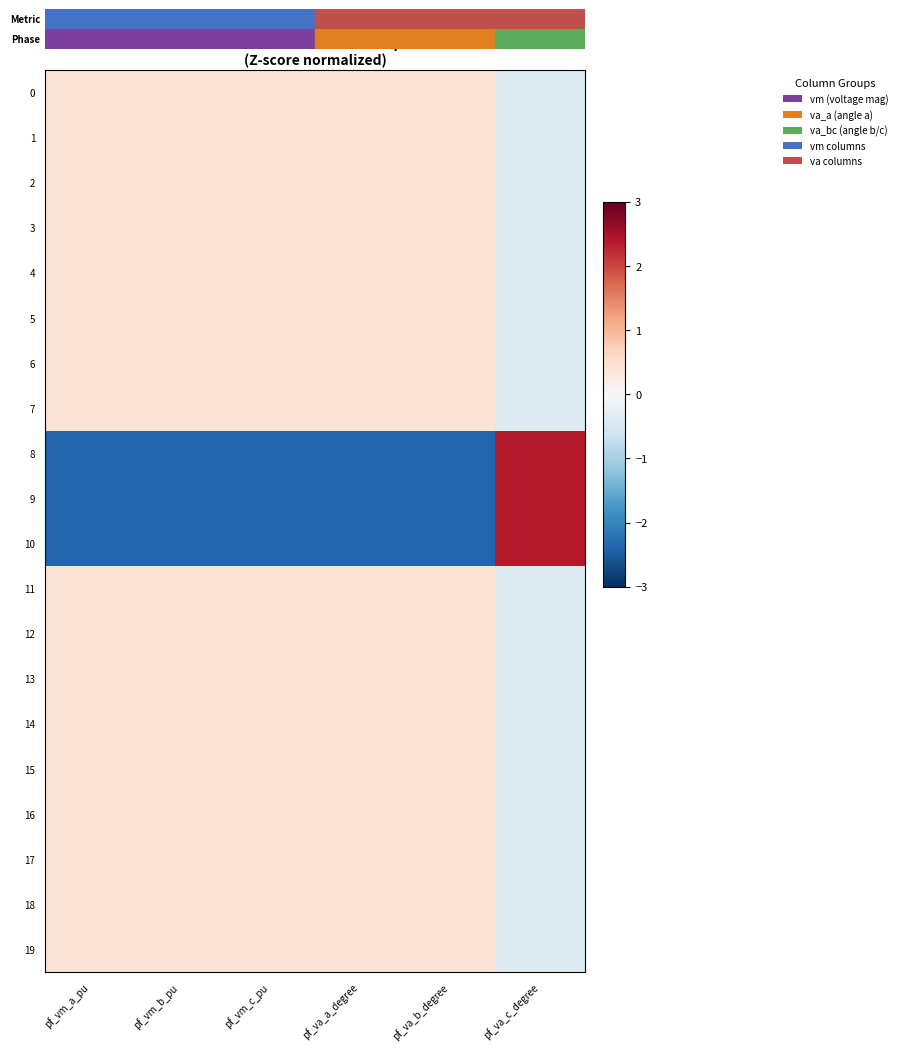

Reading left to right, what are all the values shown in this chart?

0: pf_vm_a_pu=0.4	pf_vm_b_pu=0.4	pf_vm_c_pu=0.4	pf_va_a_degree=0.4	pf_va_b_degree=0.4	pf_va_c_degree=-0.4
1: pf_vm_a_pu=0.4	pf_vm_b_pu=0.4	pf_vm_c_pu=0.4	pf_va_a_degree=0.4	pf_va_b_degree=0.4	pf_va_c_degree=-0.4
2: pf_vm_a_pu=0.4	pf_vm_b_pu=0.4	pf_vm_c_pu=0.4	pf_va_a_degree=0.4	pf_va_b_degree=0.4	pf_va_c_degree=-0.4
3: pf_vm_a_pu=0.4	pf_vm_b_pu=0.4	pf_vm_c_pu=0.4	pf_va_a_degree=0.4	pf_va_b_degree=0.4	pf_va_c_degree=-0.4
4: pf_vm_a_pu=0.4	pf_vm_b_pu=0.4	pf_vm_c_pu=0.4	pf_va_a_degree=0.4	pf_va_b_degree=0.4	pf_va_c_degree=-0.4
5: pf_vm_a_pu=0.4	pf_vm_b_pu=0.4	pf_vm_c_pu=0.4	pf_va_a_degree=0.4	pf_va_b_degree=0.4	pf_va_c_degree=-0.4
6: pf_vm_a_pu=0.4	pf_vm_b_pu=0.4	pf_vm_c_pu=0.4	pf_va_a_degree=0.4	pf_va_b_degree=0.4	pf_va_c_degree=-0.4
7: pf_vm_a_pu=0.4	pf_vm_b_pu=0.4	pf_vm_c_pu=0.4	pf_va_a_degree=0.4	pf_va_b_degree=0.4	pf_va_c_degree=-0.4
8: pf_vm_a_pu=-2.4	pf_vm_b_pu=-2.4	pf_vm_c_pu=-2.4	pf_va_a_degree=-2.4	pf_va_b_degree=-2.4	pf_va_c_degree=2.4
9: pf_vm_a_pu=-2.4	pf_vm_b_pu=-2.4	pf_vm_c_pu=-2.4	pf_va_a_degree=-2.4	pf_va_b_degree=-2.4	pf_va_c_degree=2.4
10: pf_vm_a_pu=-2.4	pf_vm_b_pu=-2.4	pf_vm_c_pu=-2.4	pf_va_a_degree=-2.4	pf_va_b_degree=-2.4	pf_va_c_degree=2.4
11: pf_vm_a_pu=0.4	pf_vm_b_pu=0.4	pf_vm_c_pu=0.4	pf_va_a_degree=0.4	pf_va_b_degree=0.4	pf_va_c_degree=-0.4
12: pf_vm_a_pu=0.4	pf_vm_b_pu=0.4	pf_vm_c_pu=0.4	pf_va_a_degree=0.4	pf_va_b_degree=0.4	pf_va_c_degree=-0.4
13: pf_vm_a_pu=0.4	pf_vm_b_pu=0.4	pf_vm_c_pu=0.4	pf_va_a_degree=0.4	pf_va_b_degree=0.4	pf_va_c_degree=-0.4
14: pf_vm_a_pu=0.4	pf_vm_b_pu=0.4	pf_vm_c_pu=0.4	pf_va_a_degree=0.4	pf_va_b_degree=0.4	pf_va_c_degree=-0.4
15: pf_vm_a_pu=0.4	pf_vm_b_pu=0.4	pf_vm_c_pu=0.4	pf_va_a_degree=0.4	pf_va_b_degree=0.4	pf_va_c_degree=-0.4
16: pf_vm_a_pu=0.4	pf_vm_b_pu=0.4	pf_vm_c_pu=0.4	pf_va_a_degree=0.4	pf_va_b_degree=0.4	pf_va_c_degree=-0.4
17: pf_vm_a_pu=0.4	pf_vm_b_pu=0.4	pf_vm_c_pu=0.4	pf_va_a_degree=0.4	pf_va_b_degree=0.4	pf_va_c_degree=-0.4
18: pf_vm_a_pu=0.4	pf_vm_b_pu=0.4	pf_vm_c_pu=0.4	pf_va_a_degree=0.4	pf_va_b_degree=0.4	pf_va_c_degree=-0.4
19: pf_vm_a_pu=0.4	pf_vm_b_pu=0.4	pf_vm_c_pu=0.4	pf_va_a_degree=0.4	pf_va_b_degree=0.4	pf_va_c_degree=-0.4